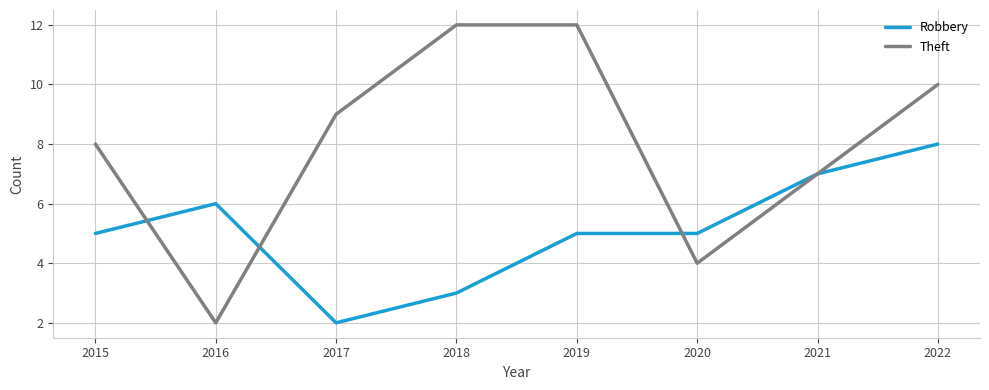

What is the average value of the Robbery series?

5